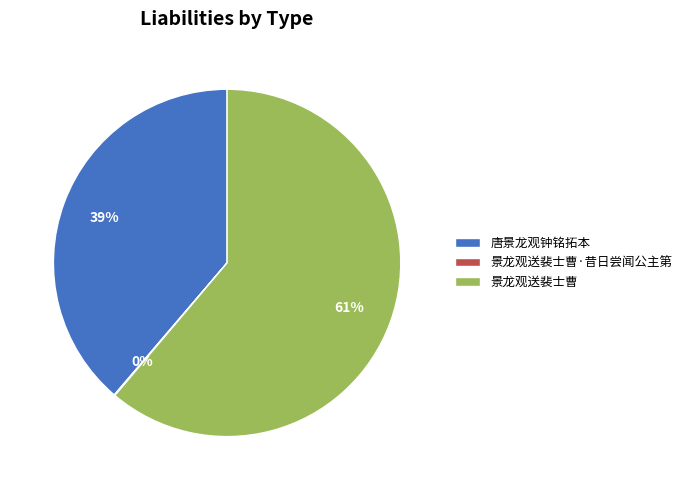

Which category has the biggest portion of the pie?

景龙观送裴士曹